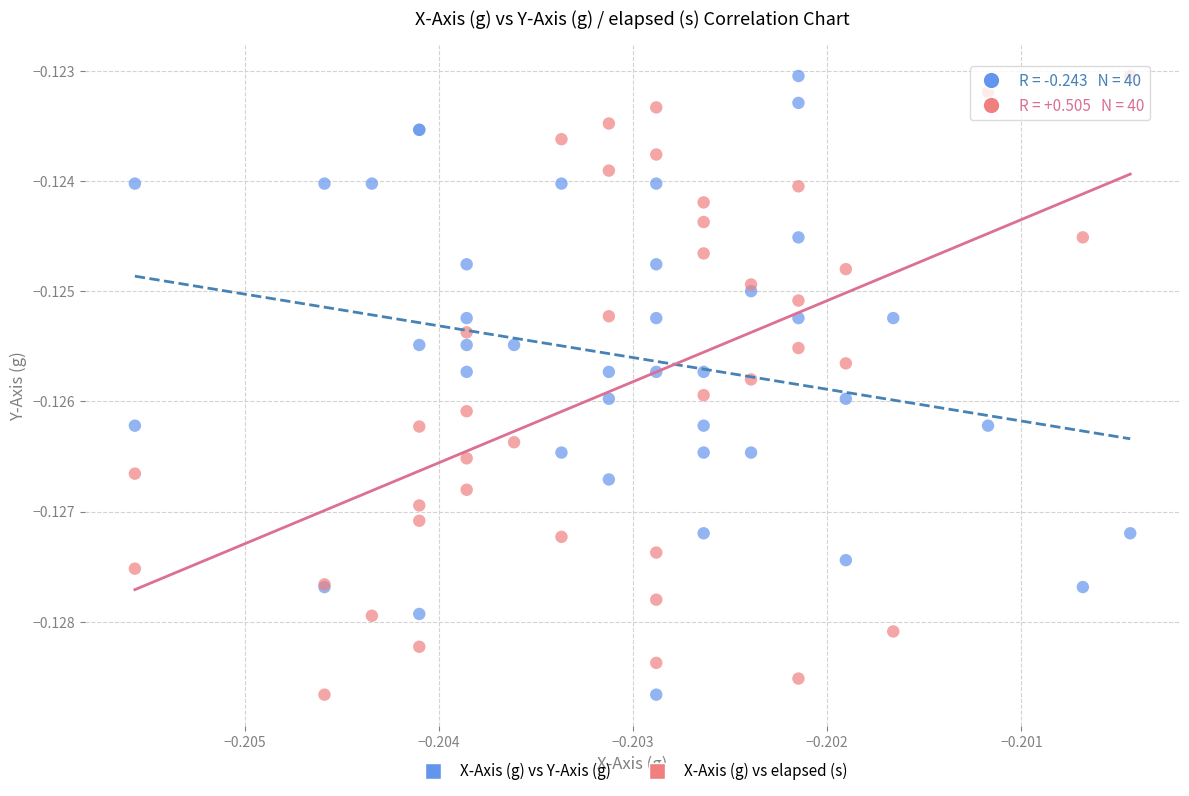

What are all the series names shown in the legend?

X-Axis (g) vs Y-Axis (g), X-Axis (g) vs elapsed (s)